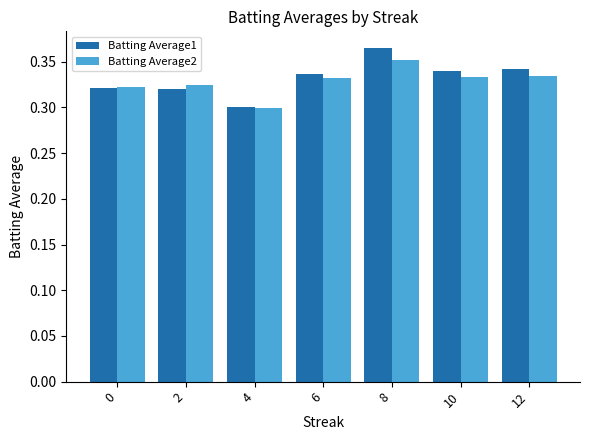

List the series in order of their overall mean, lowest first.

Batting Average2, Batting Average1